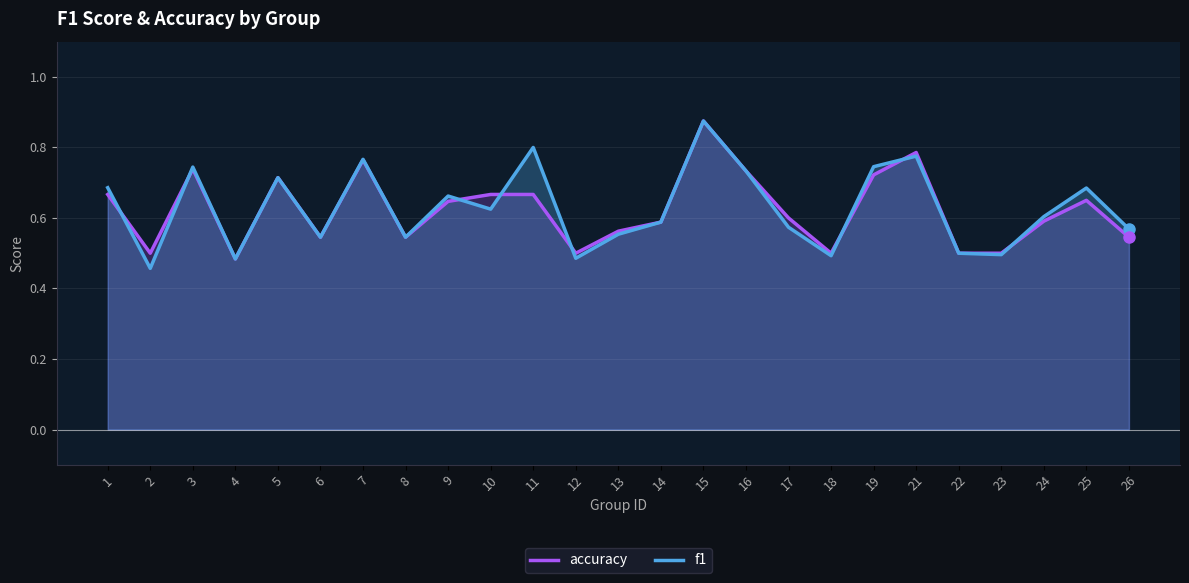

How many accuracy values are between 0 and 1?

25